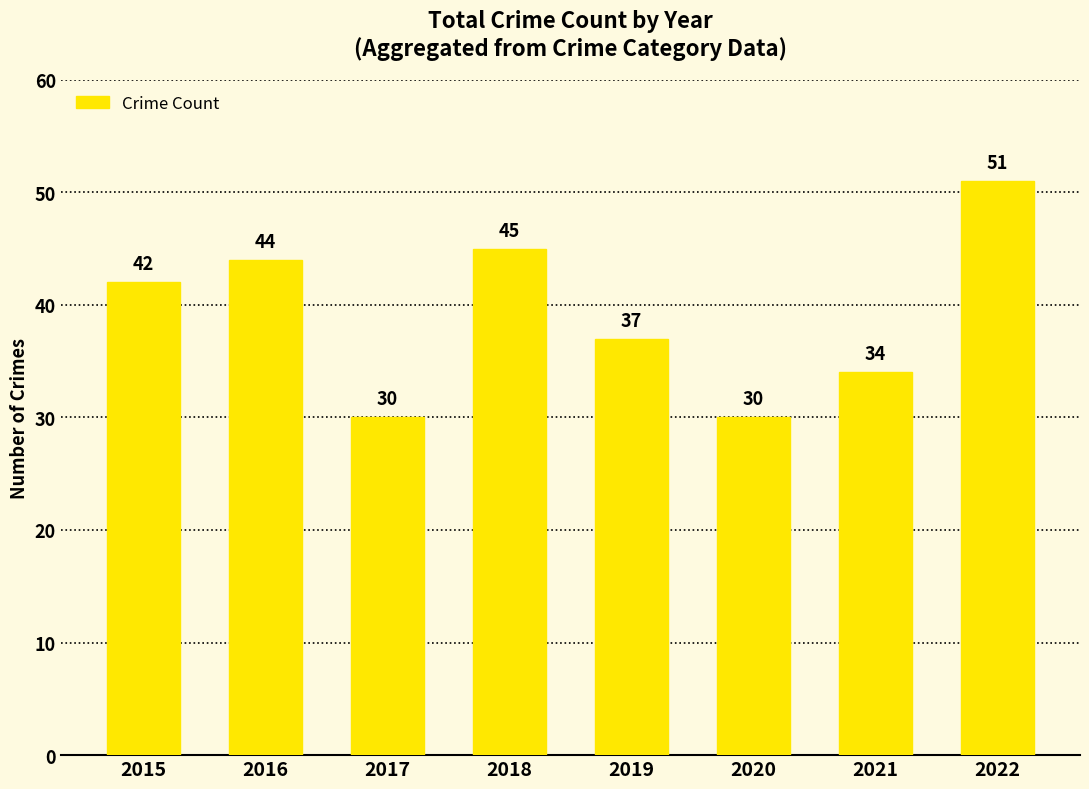

Between 2018 and 2021, which is larger?

2018